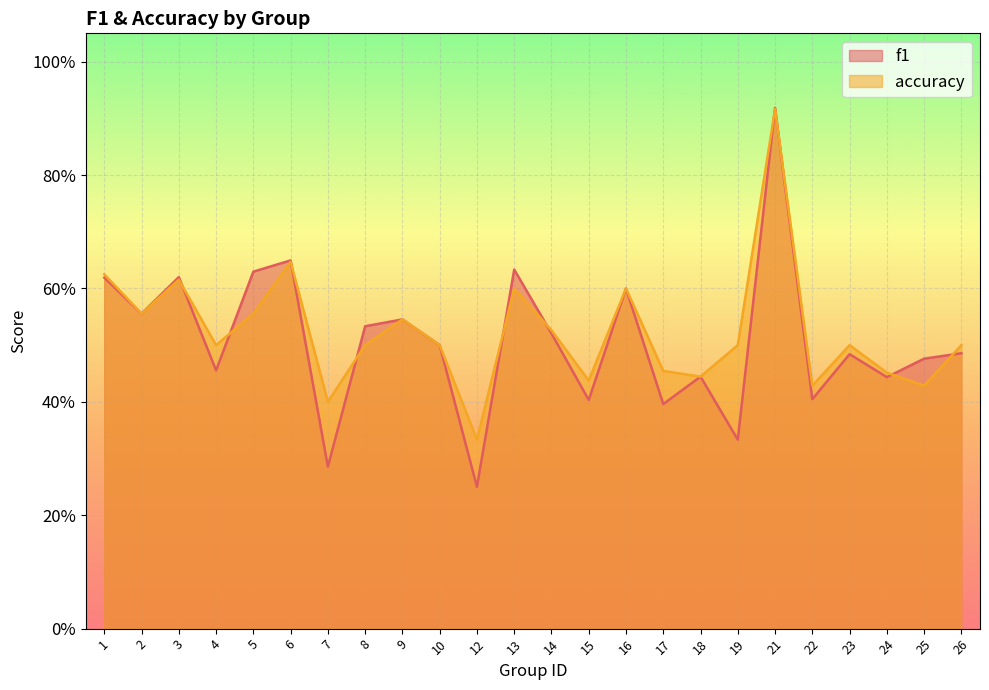

Reading left to right, extract all data points from this chart.

f1: 0.6	0.6	0.6	0.5	0.6	0.6	0.3	0.5	0.5	0.5	0.2	0.6	0.5	0.4	0.6	0.4	0.4	0.3	0.9	0.4	0.5	0.4	0.5	0.5
accuracy: 0.6	0.6	0.6	0.5	0.6	0.6	0.4	0.5	0.5	0.5	0.3	0.6	0.5	0.4	0.6	0.5	0.4	0.5	0.9	0.4	0.5	0.5	0.4	0.5